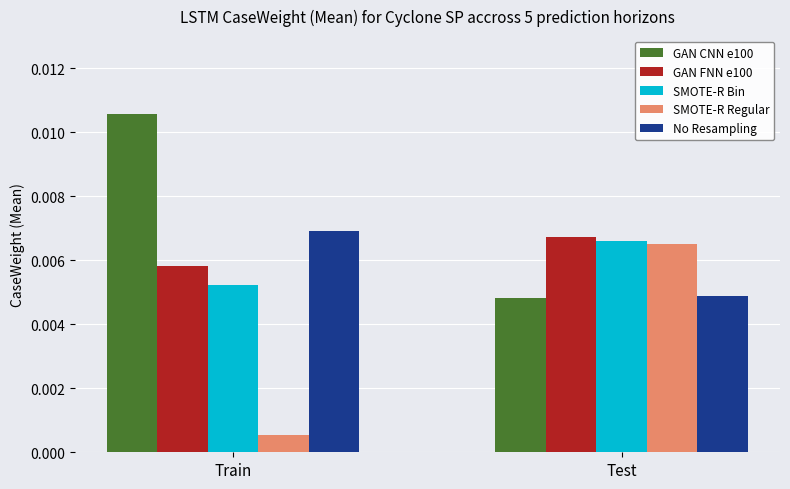

Rank the categories by No Resampling value from lowest to highest.

Test, Train